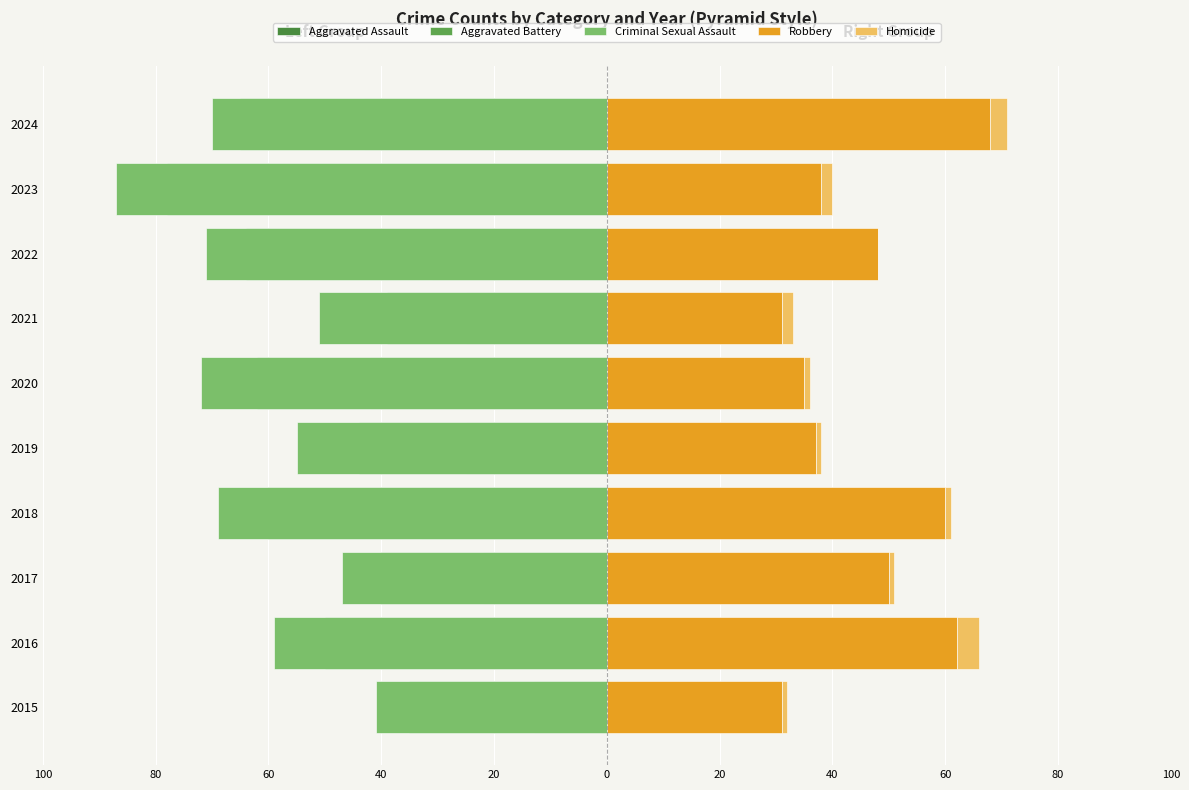

List the series in order of their peak value, lowest first.

Criminal Sexual Assault, Aggravated Battery, Aggravated Assault, Homicide, Robbery